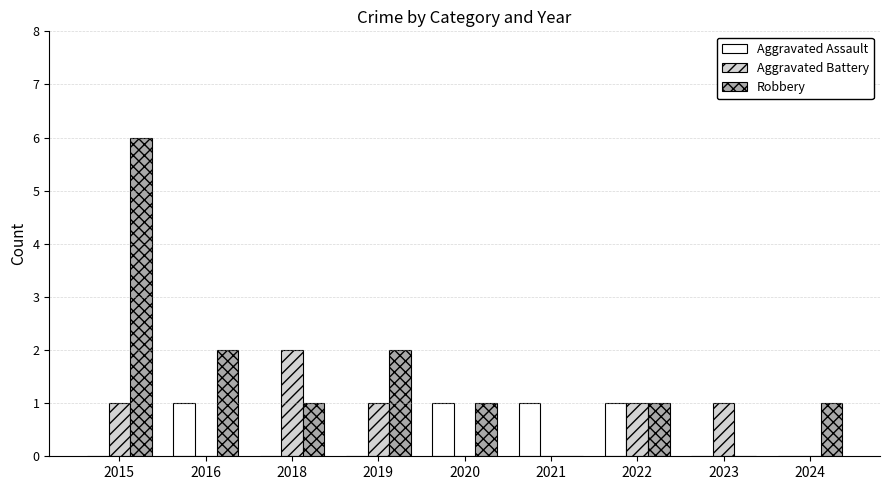

How many categories are shown in the chart?

9